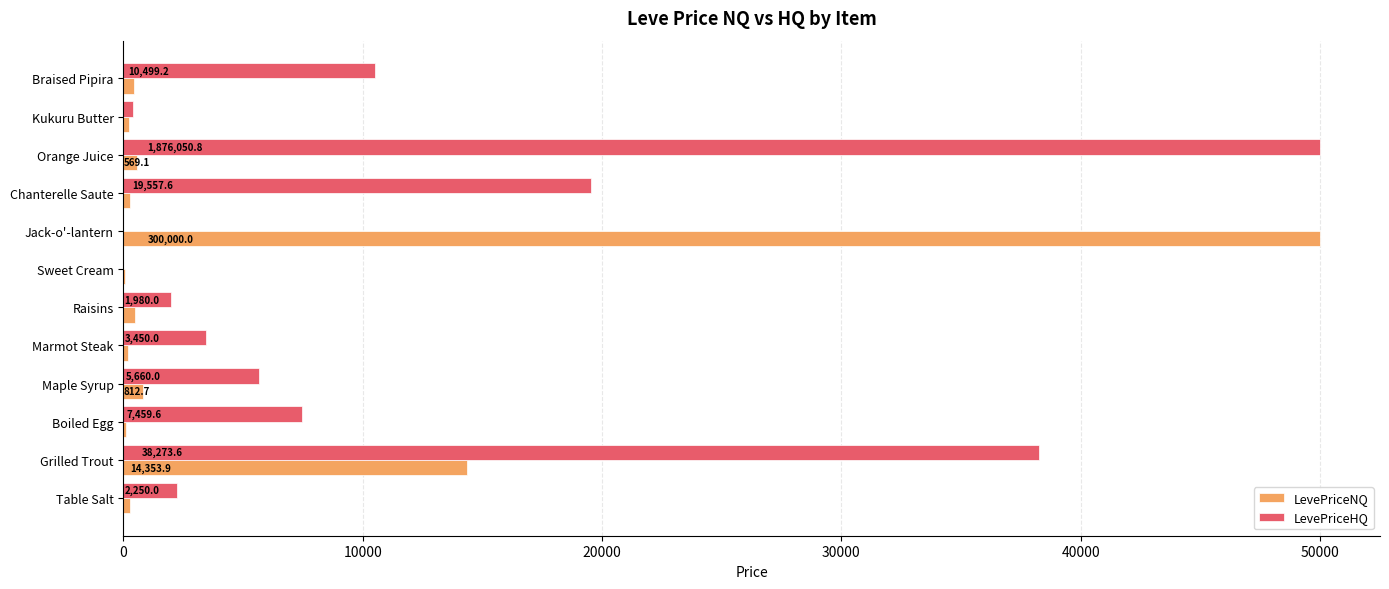

Is it true that LevePriceNQ equals 50000.0 at Jack-o'-lantern?

True